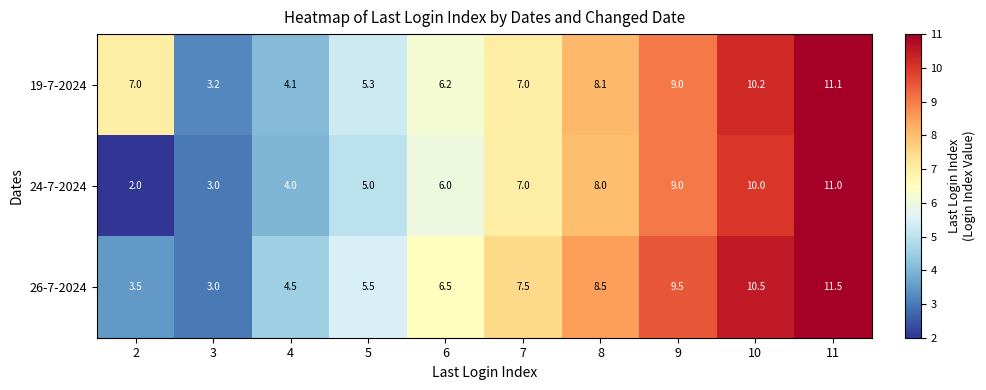

True or false: 19-7-2024 has a value of 10.4 at 2.

False